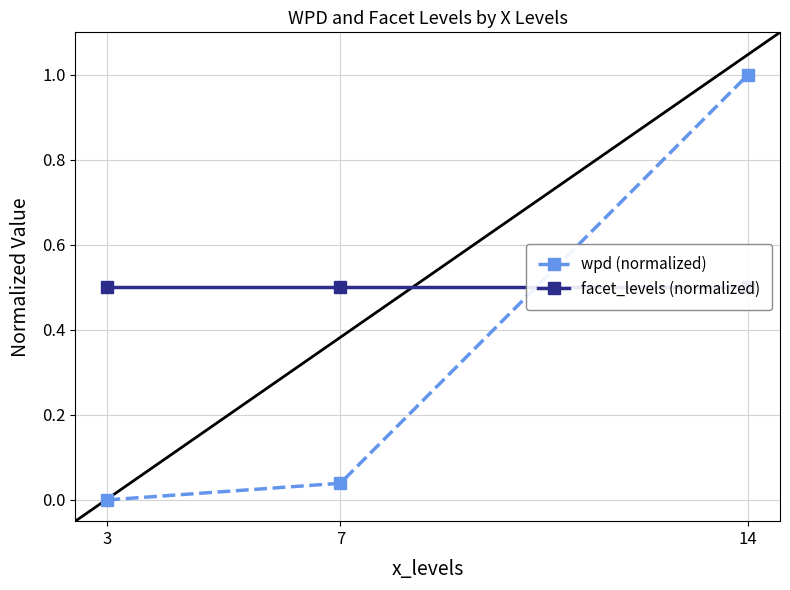

At how many categories does at least one series exceed 0?

3